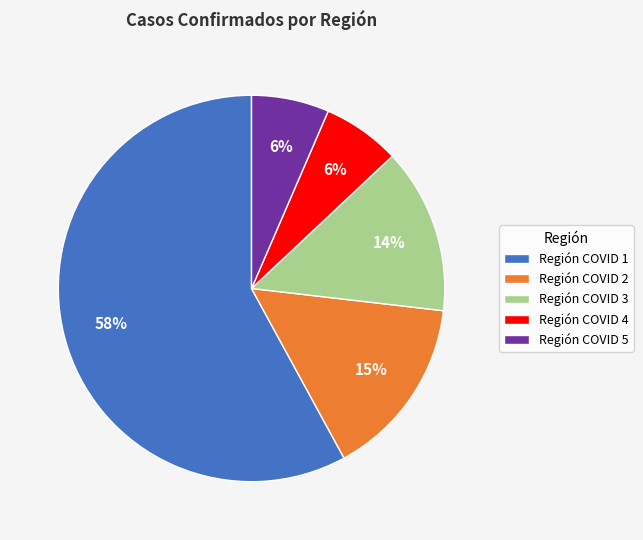

Do Región COVID 1 and Región COVID 2 together represent more than half of the pie?

Yes